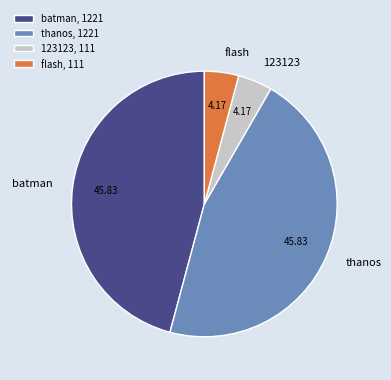

What is the ratio of the value at thanos, 1221 to the value at flash, 111?

11.0